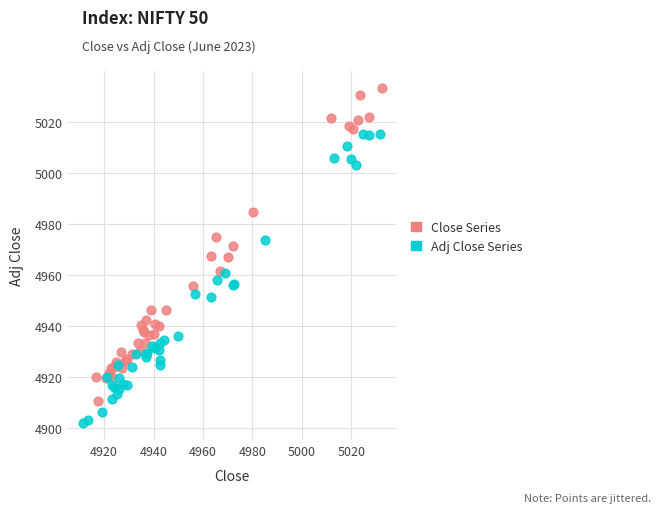

Which series reaches the maximum Y coordinate?

Close Series